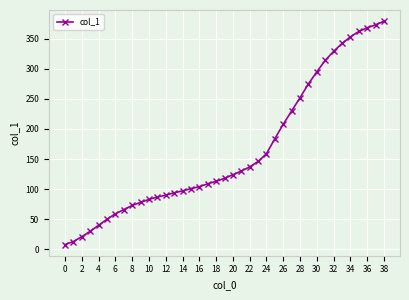

What is the greatest value displayed?

379